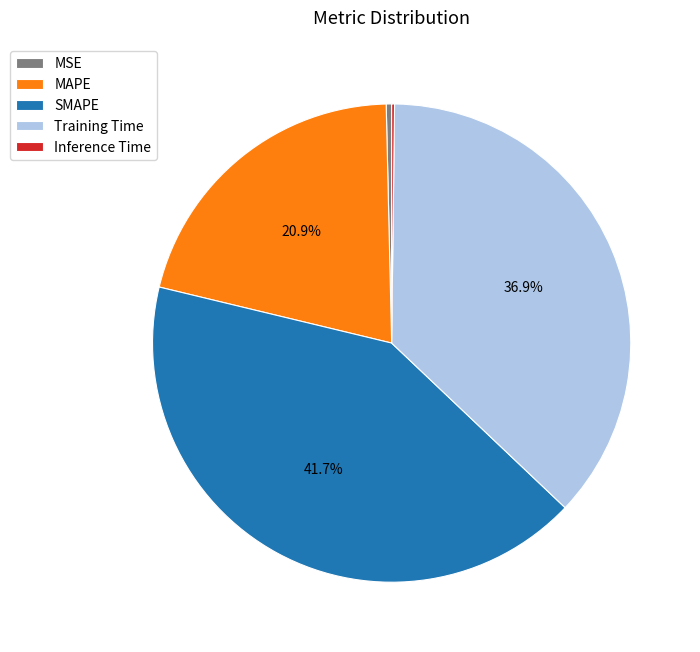

What portion of the pie excludes Training Time?

63.1%